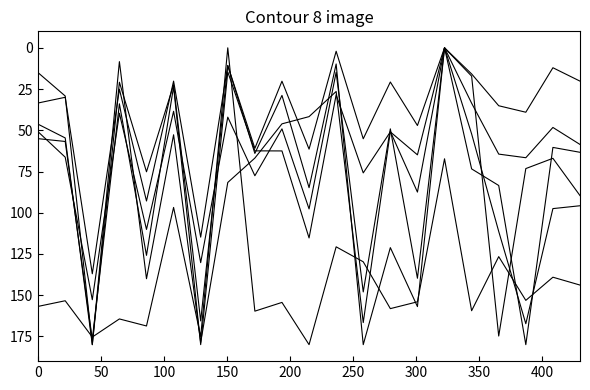

Reading right to left, list all the values displayed in this chart.

Dry_weight.g: 95.8	97.5	167.3	111.3	52.2	0.0	156.9	121.2	180.0	9.8	84.8	28.8	64.0	10.7	114.8	20.2	92.9	25.1	137.0	30.0	33.5
micromol.coral.min: 58.6	48.3	66.6	64.5	33.6	0.0	64.9	51.0	75.8	28.5	115.3	62.5	62.5	14.6	180.0	23.6	125.9	33.9	176.9	56.8	55.1
std.error: 89.6	67.0	73.2	174.8	17.2	0.0	87.5	50.7	166.6	26.5	41.7	46.1	66.9	81.6	178.7	52.7	140.0	8.4	180.0	54.6	46.3
adj.r.squared: 143.9	139.1	153.2	126.6	159.4	67.3	154.0	158.2	129.8	120.7	180.0	154.4	159.7	0.0	175.2	96.8	168.7	164.4	175.4	153.4	156.8
SA.cm2.hemi: 20.2	12.1	39.1	35.1	15.8	0.0	47.1	20.7	55.2	2.1	61.4	20.2	61.0	10.8	165.6	22.4	75.2	20.9	180.0	29.2	15.1
Max.mm: 63.4	60.4	180.0	83.5	73.4	0.0	139.7	49.1	148.0	14.8	97.7	49.1	77.6	42.0	130.3	38.5	110.1	39.7	152.8	66.3	50.9